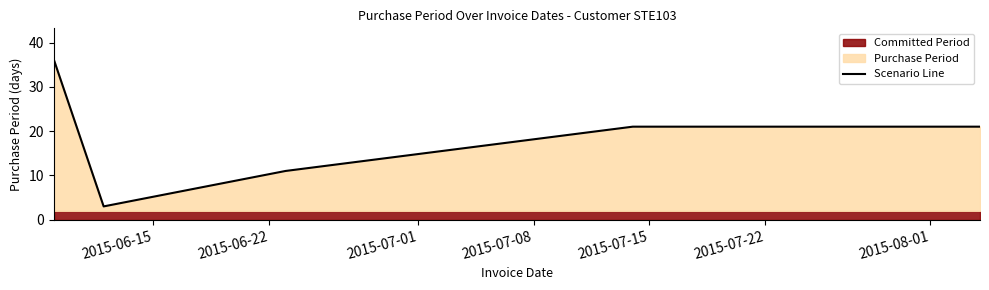

True or false: the data shows 21 at 2015-07-15.

True